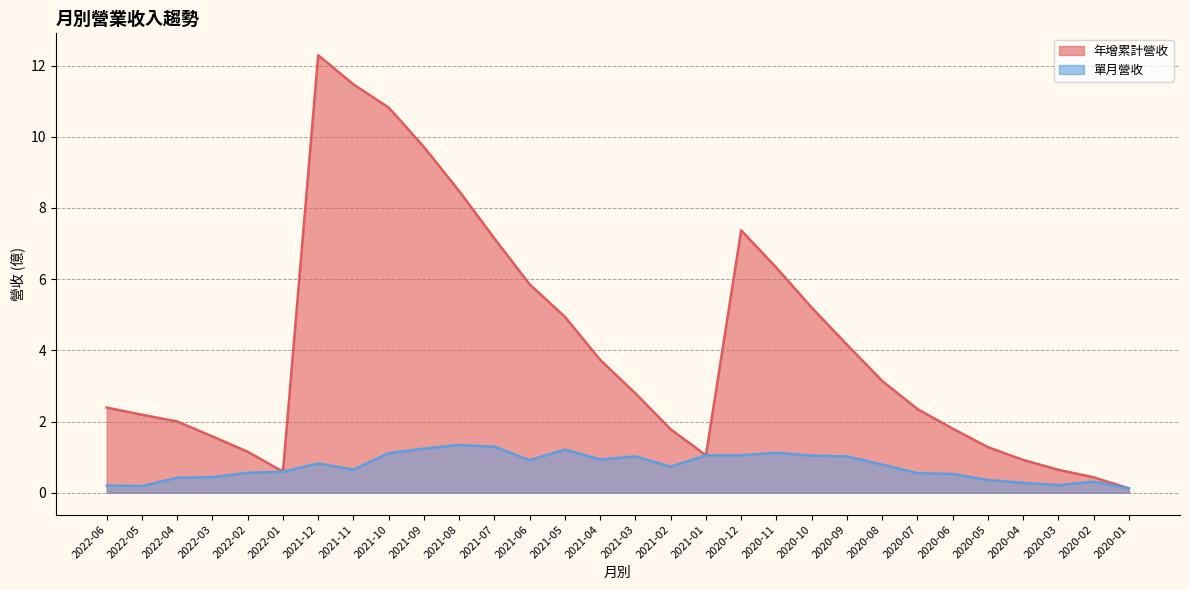

Which has a higher value, 2020-01 or 2021-05?

2021-05